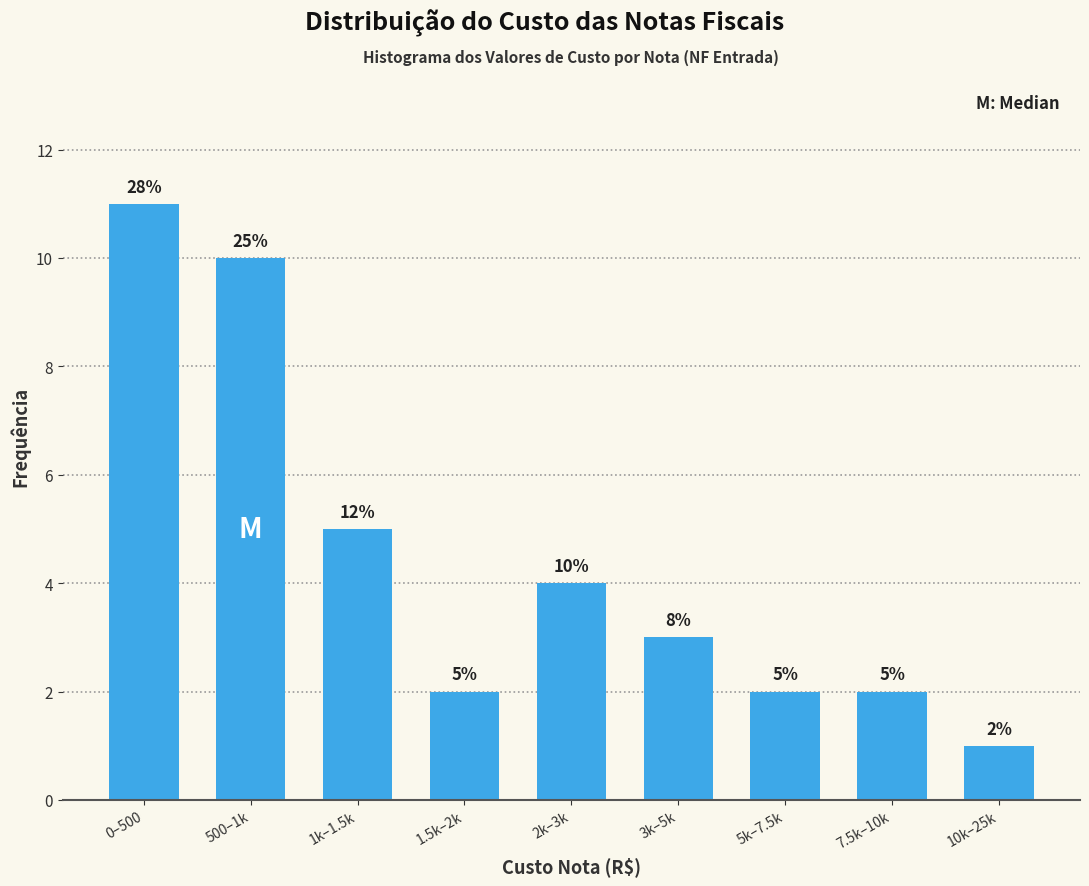

Reading left to right, what are all the values shown in this chart?

11	10	5	2	4	3	2	2	1